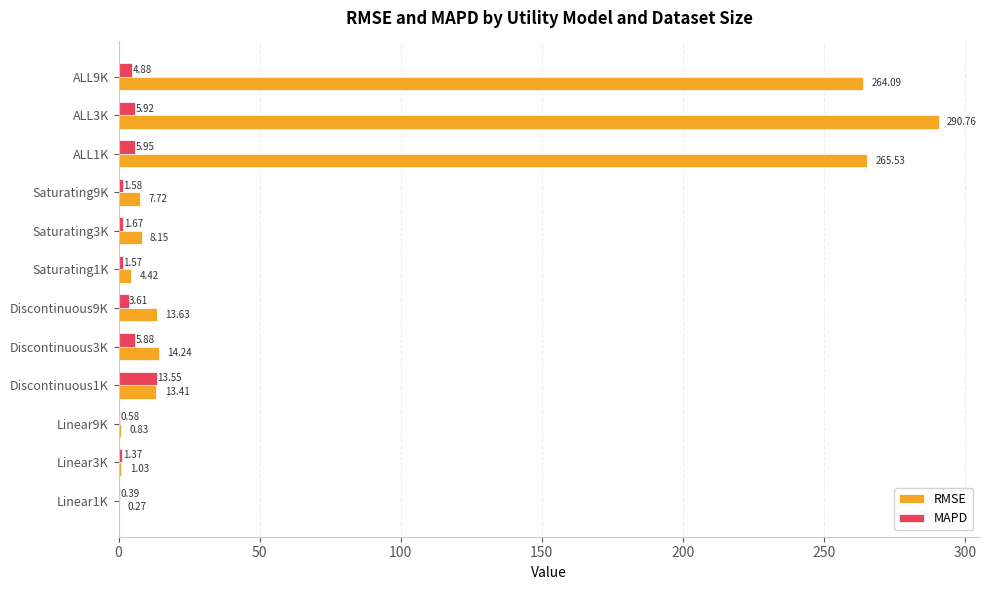

Which series has the largest total across all categories?

RMSE